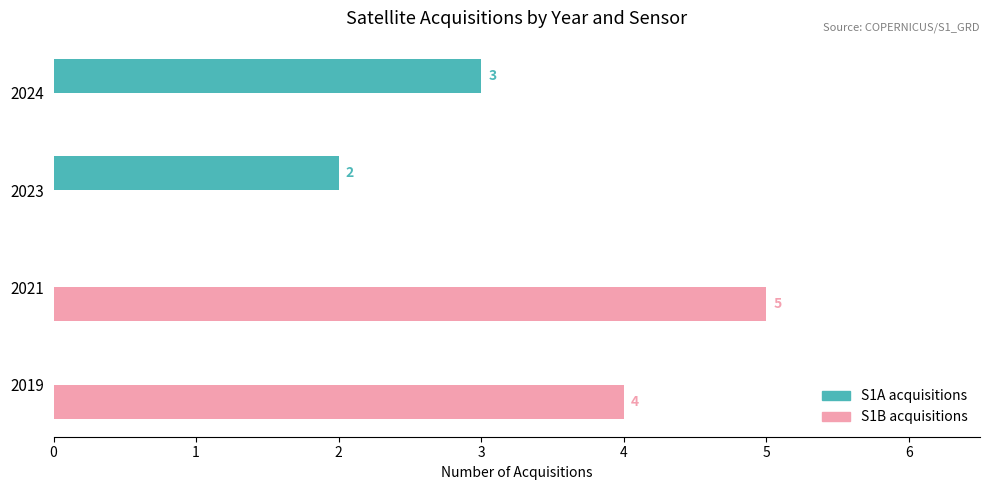

What is the sum of all S1A acquisitions values?

5